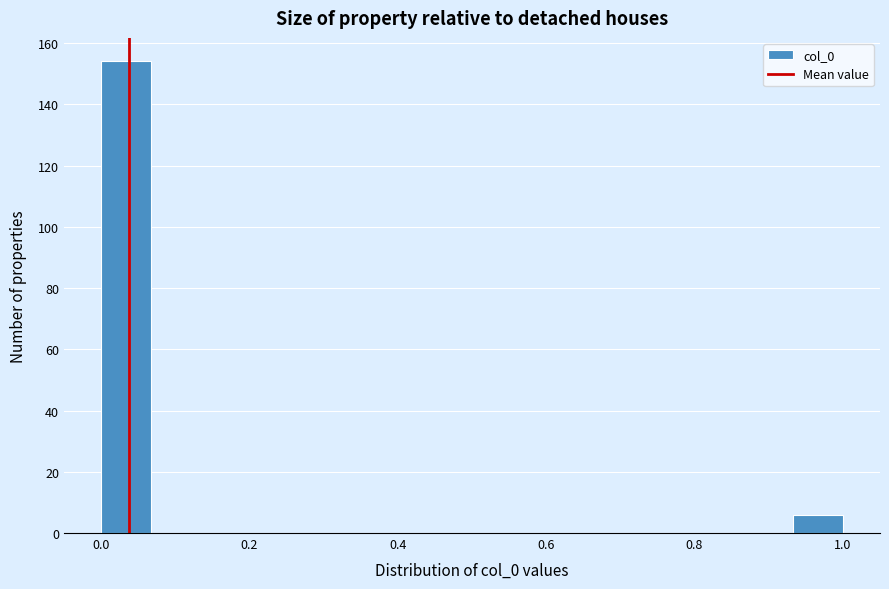

Around what value on the x-axis is the tallest bar? Give the approximate position of its centre, as read against the axis.

0.04